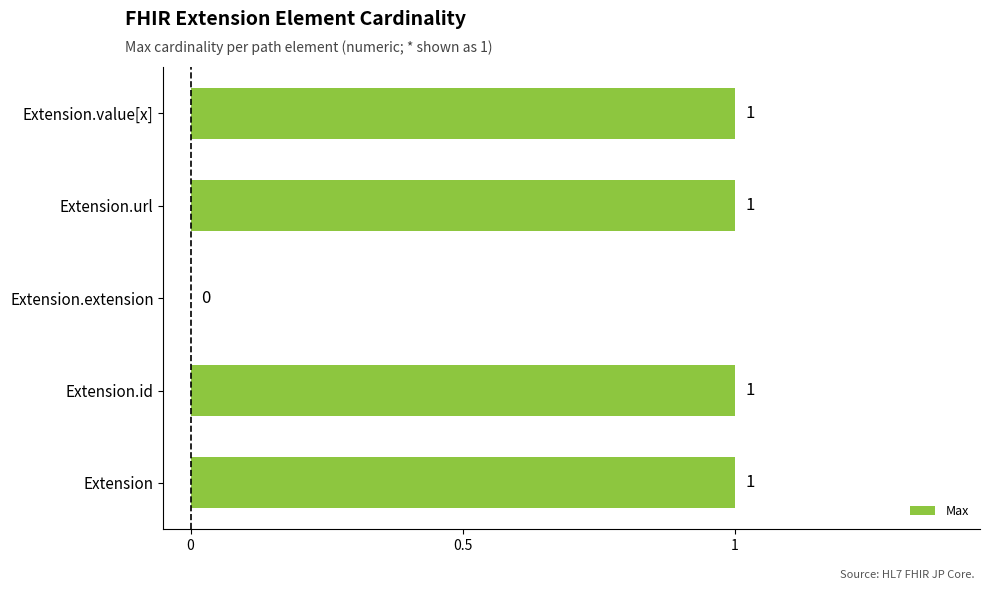

Does the chart contain stacked bars?

No